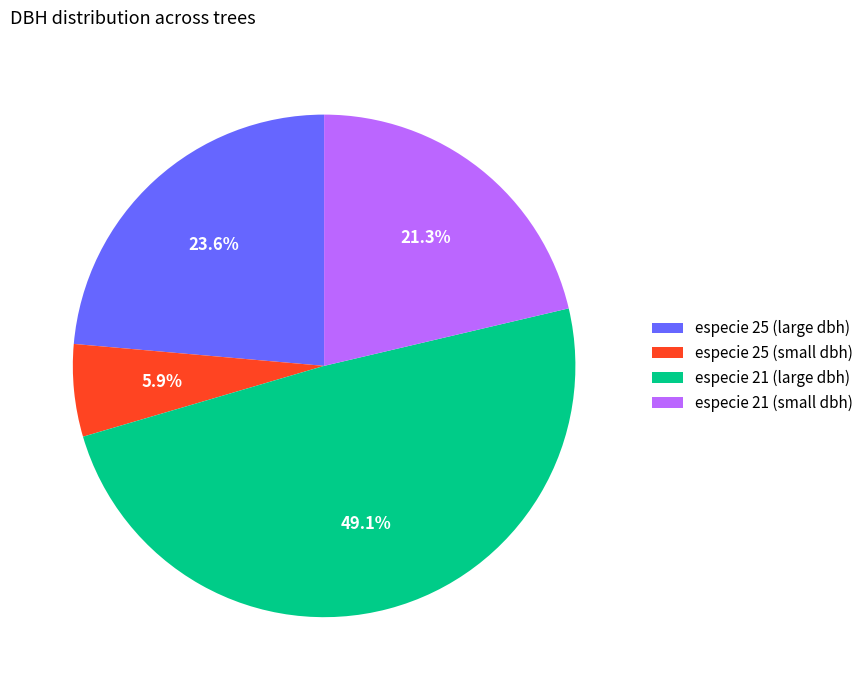

Is the sum of especie 21 (small dbh) and especie 21 (large dbh) greater than half?

Yes